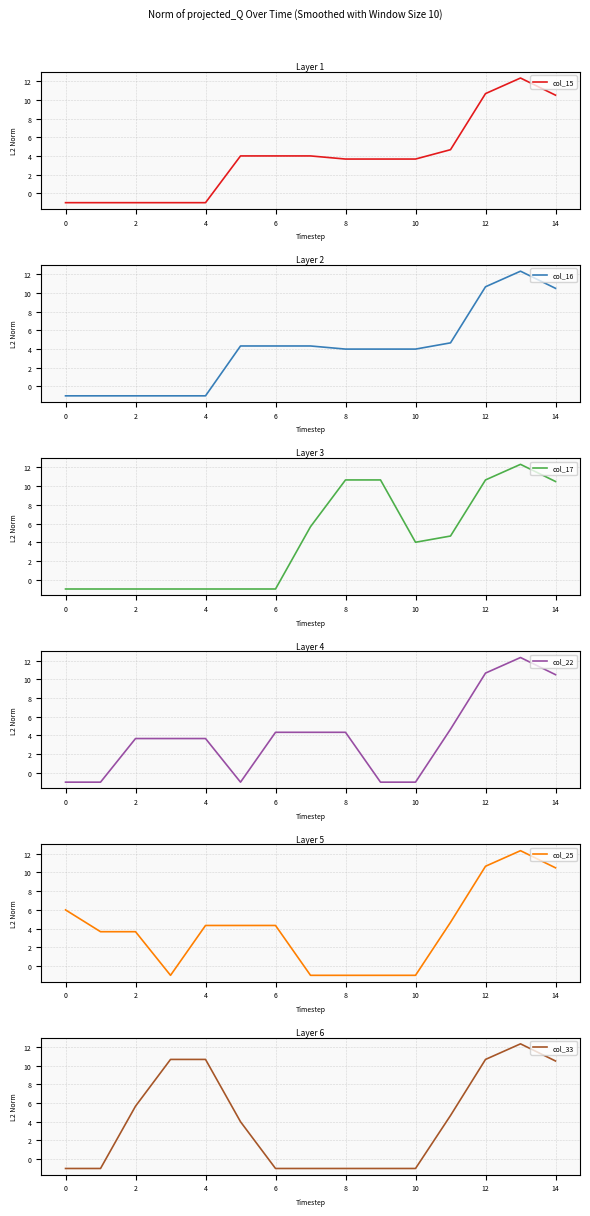

What is the minimum value for col_16?

-1.0